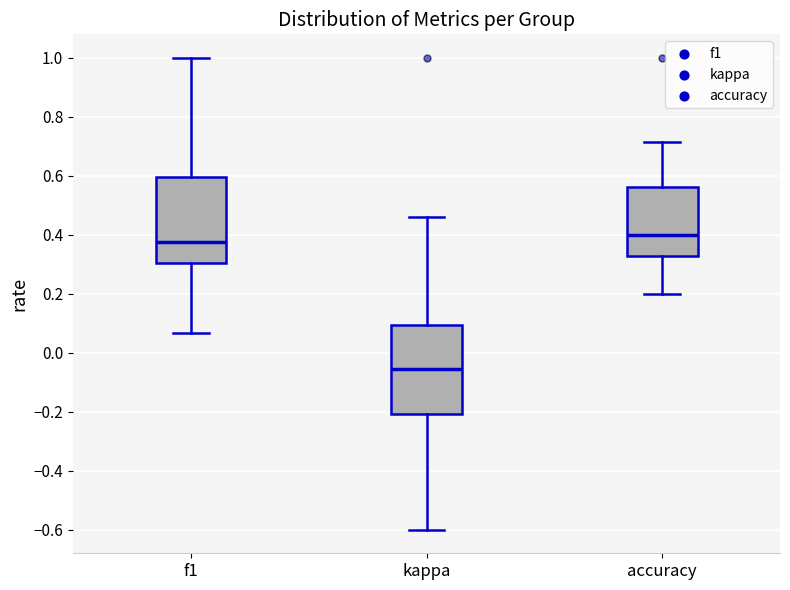

Which box has the lowest median line?

kappa